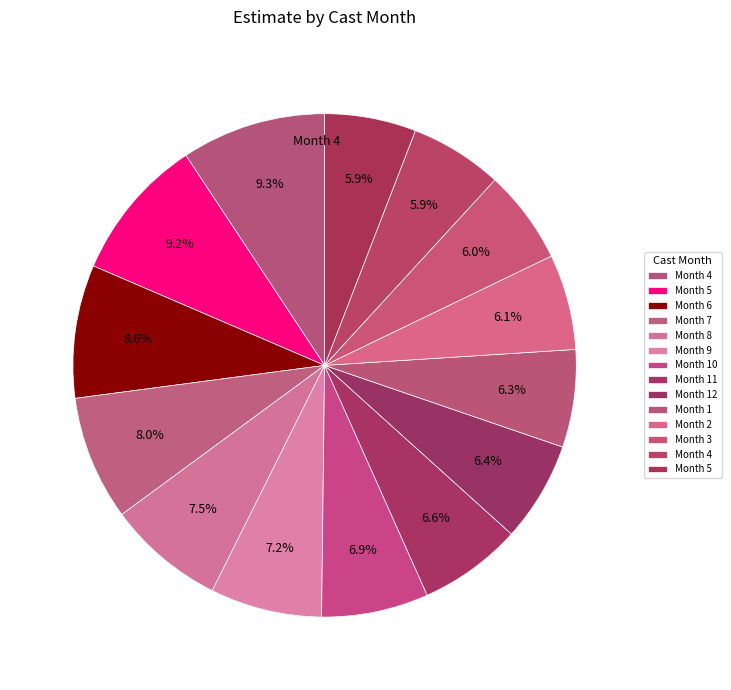

How many segments does this pie chart have?

14